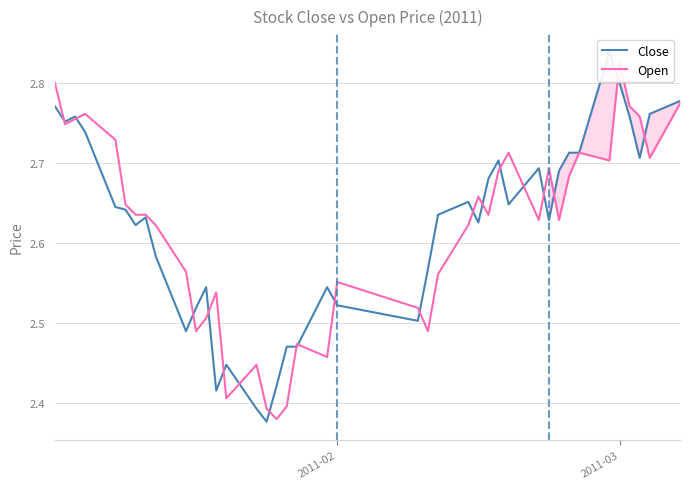

Which series has the largest range (max minus min)?

Close